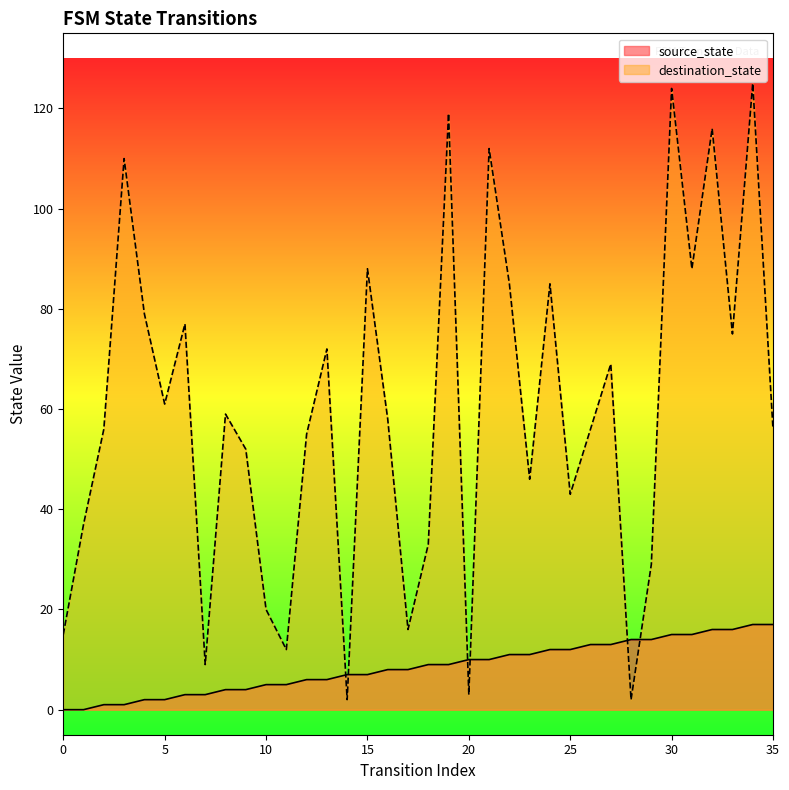

Reading left to right, list all the values displayed in this chart.

source_state: 0=0	1=0	2=1	3=1	4=2	5=2	6=3	7=3	8=4	9=4	10=5	11=5	12=6	13=6	14=7	15=7	16=8	17=8	18=9	19=9	20=10	21=10	22=11	23=11	24=12	25=12	26=13	27=13	28=14	29=14	30=15	31=15	32=16	33=16	34=17	35=17
destination_state: 0=15	1=37	2=56	3=110	4=79	5=61	6=77	7=9	8=59	9=52	10=20	11=12	12=55	13=72	14=2	15=88	16=58	17=16	18=33	19=119	20=3	21=112	22=85	23=46	24=85	25=43	26=56	27=69	28=2	29=29	30=124	31=88	32=116	33=75	34=125	35=56